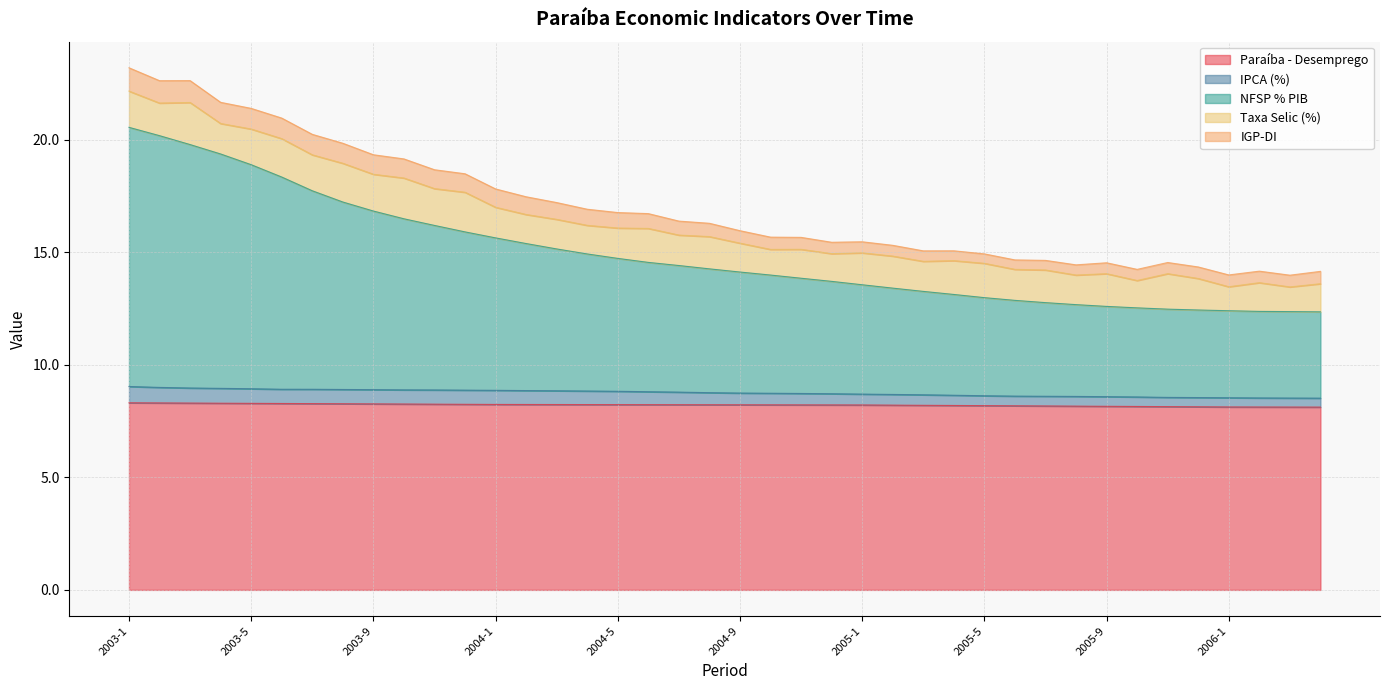

What is the label of the 22nd point from the right?

2004-7